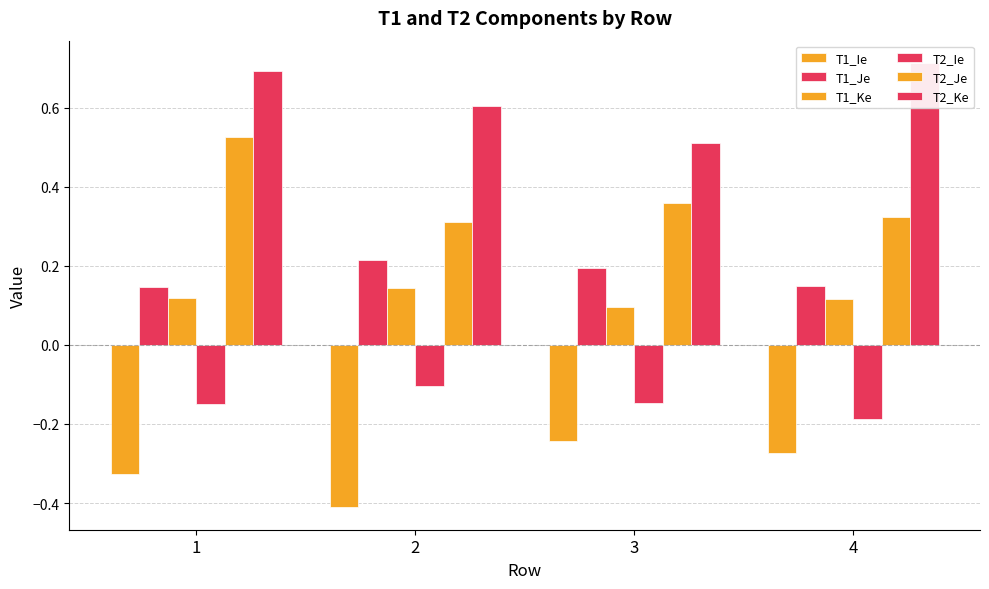

Which series has the largest total across all categories?

T2_Ke